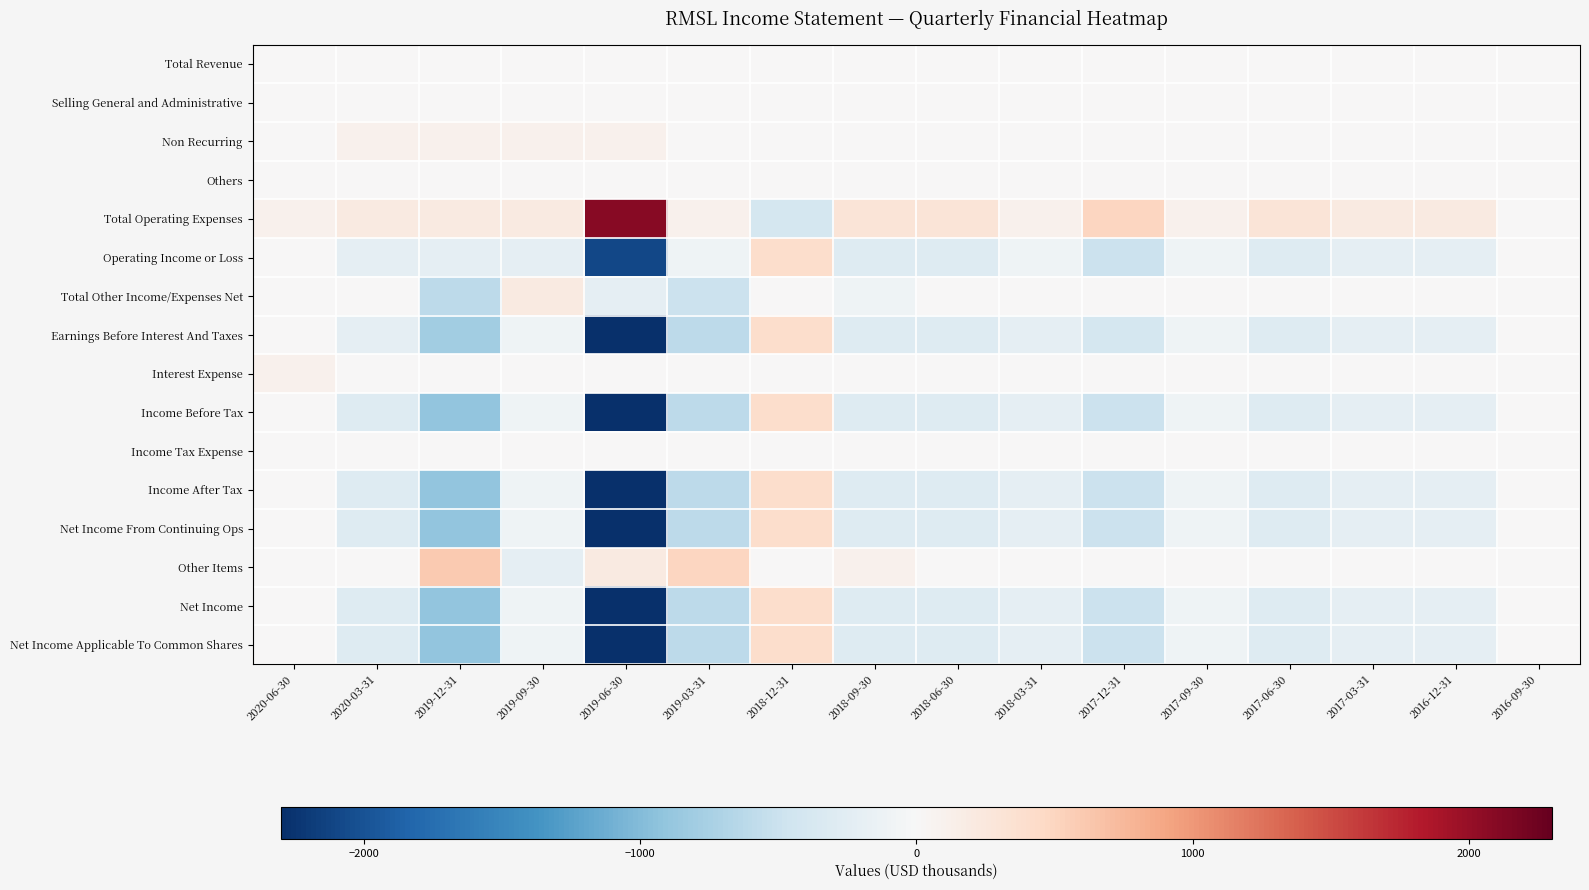

Which series changed the most between 2019-03-31 and 2016-09-30?

Earnings Before Interest And Taxes